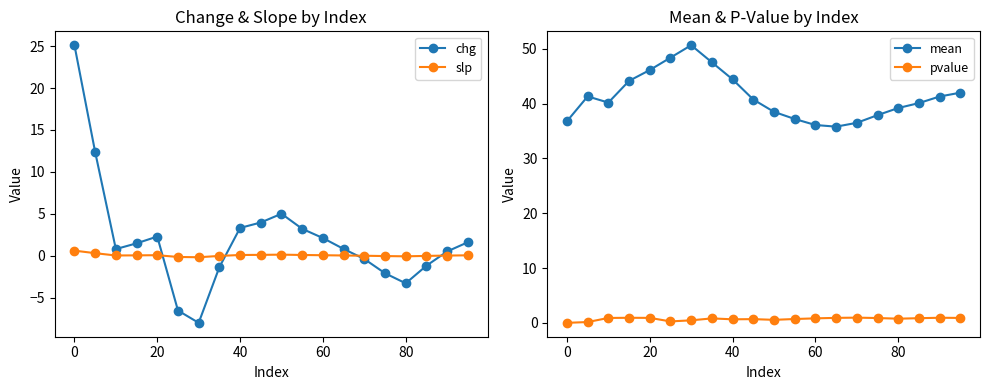

True or false: slp and chg intersect in this chart.

True